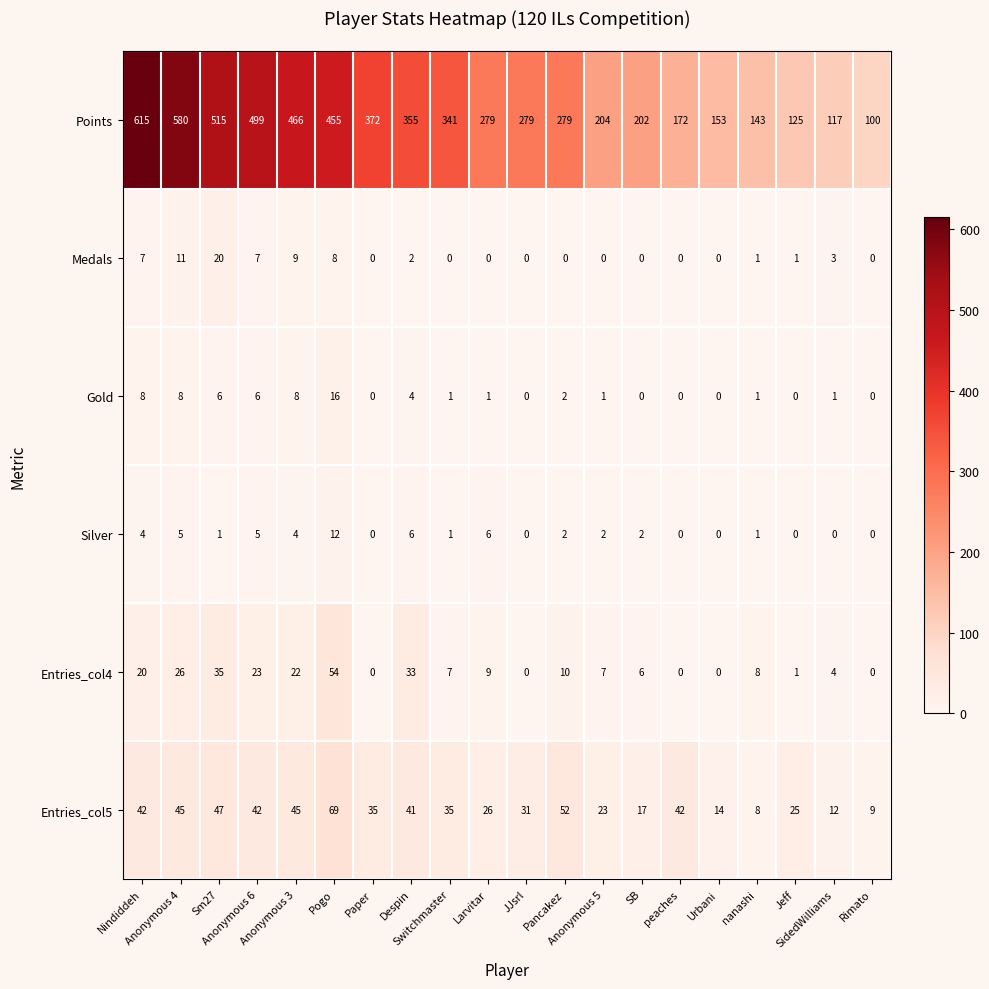

List the series in order of their peak value, highest first.

Points, Entries_col5, Entries_col4, Medals, Gold, Silver